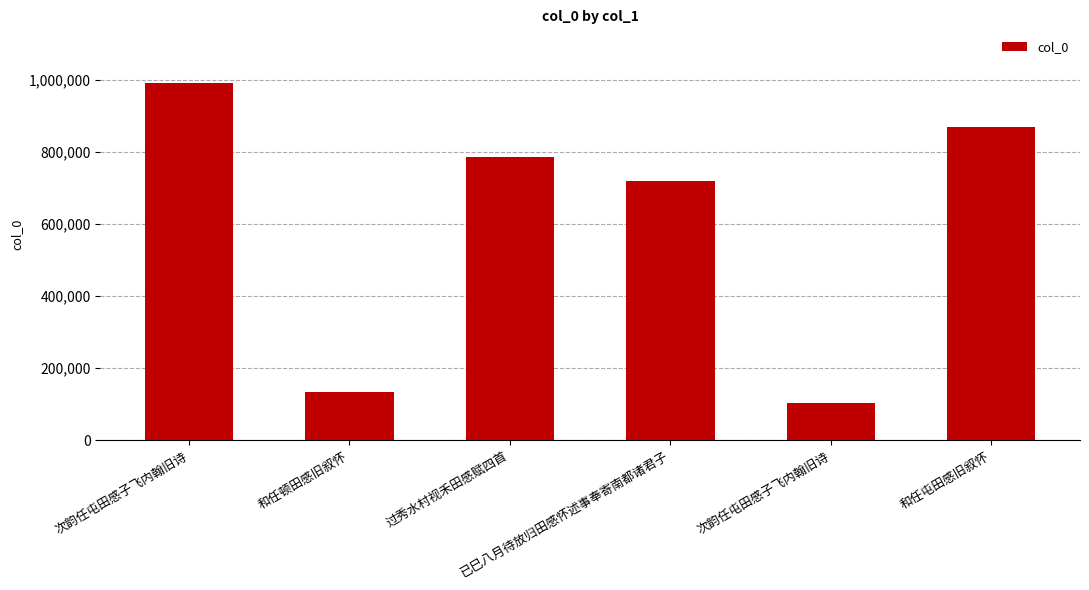

The chart shows a value of 134531 at 和任顿田感旧叙怀. True or false?

True